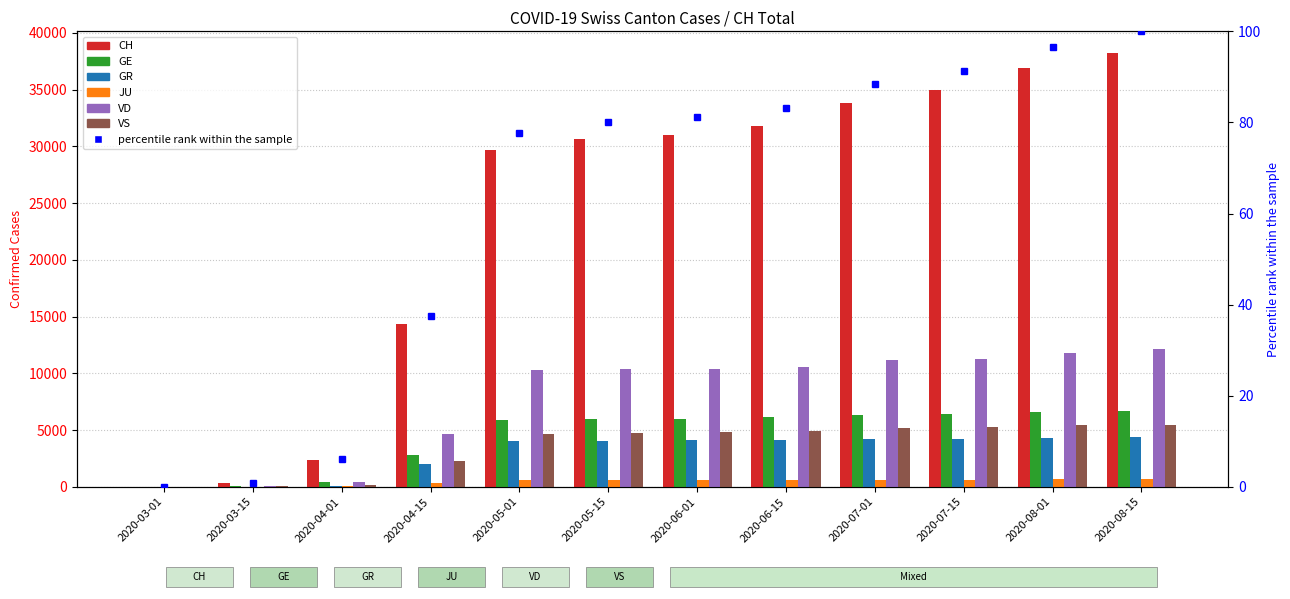

Does the chart contain stacked bars?

No